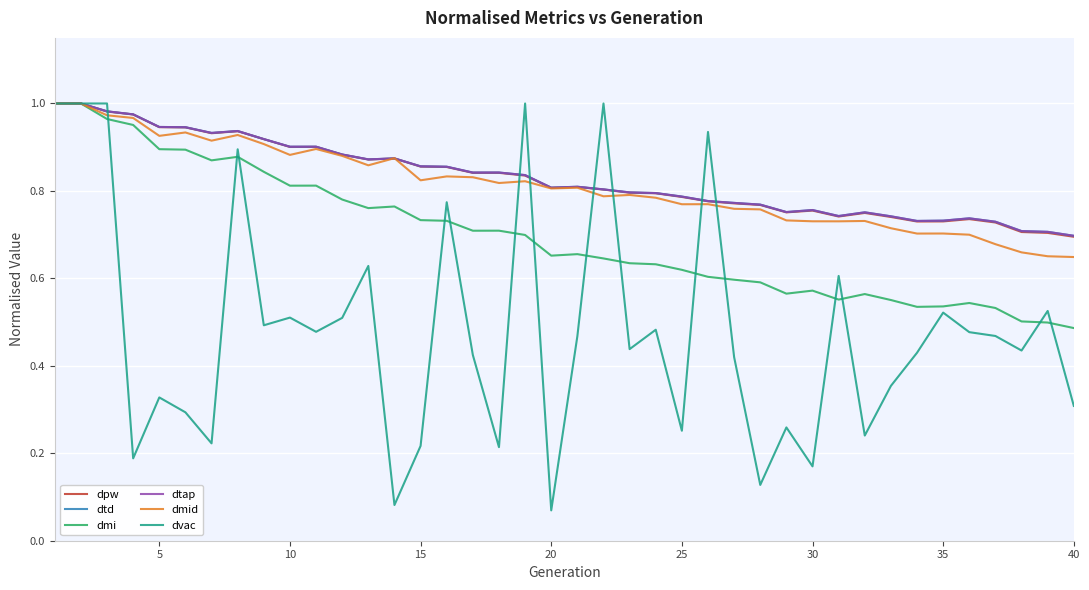

True or false: dmid and dmi cross at least once.

False